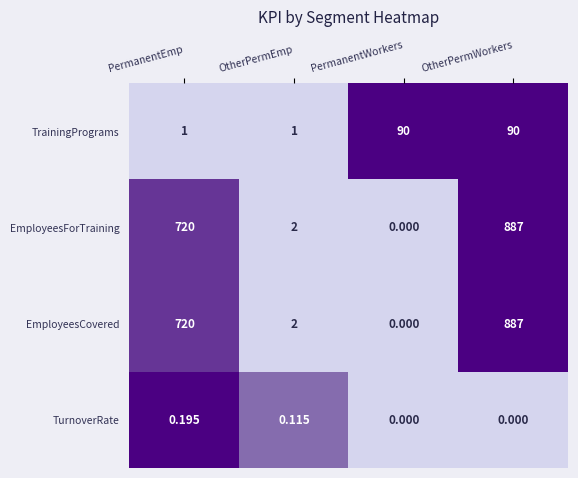

At which category is the sum across all series the highest?

OtherPermWorkers